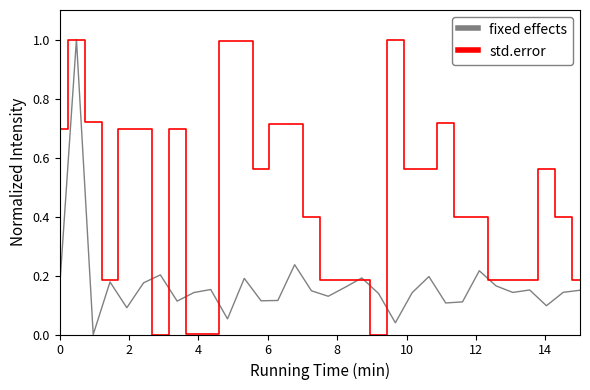

How many lines are shown in the chart?

2